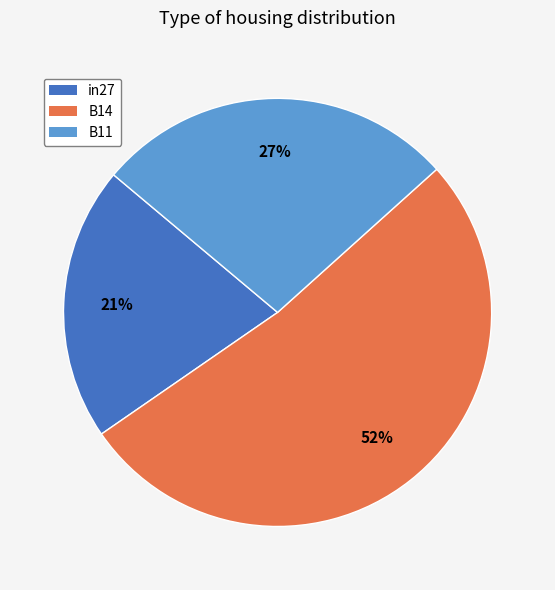

Which slice is the largest?

B14